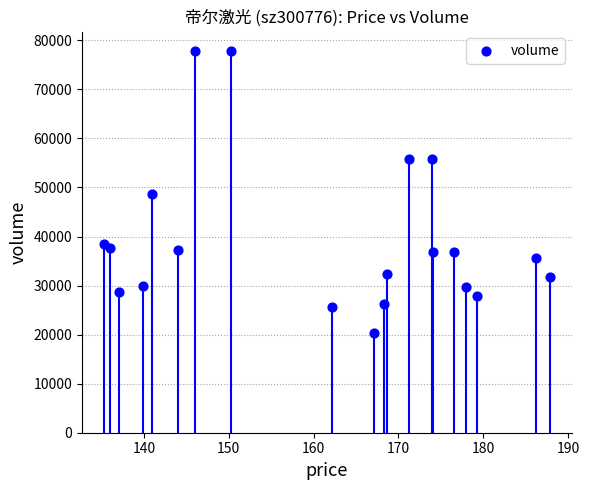

What is the range of Y values (max minus min)?

57623